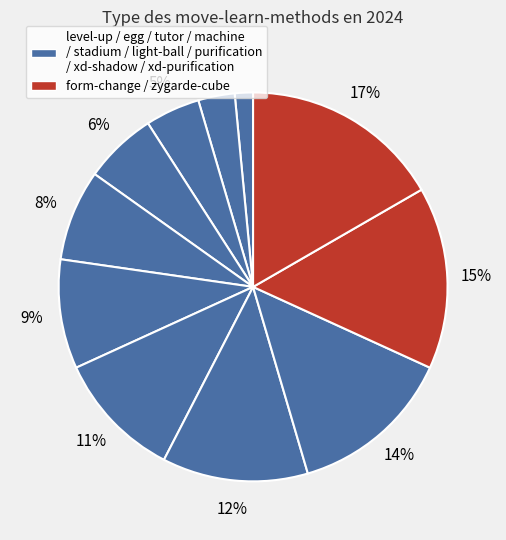

How many segments does this pie chart have?

11